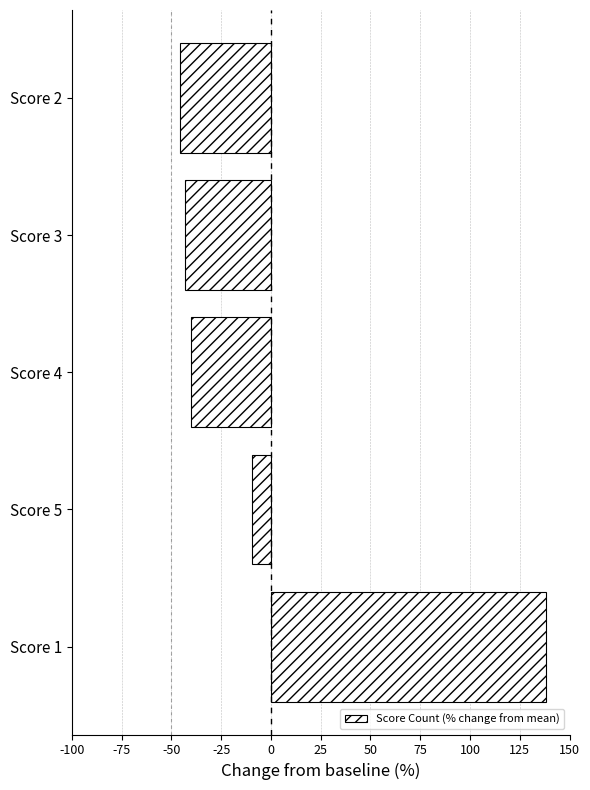

How many data points does each series have?

5